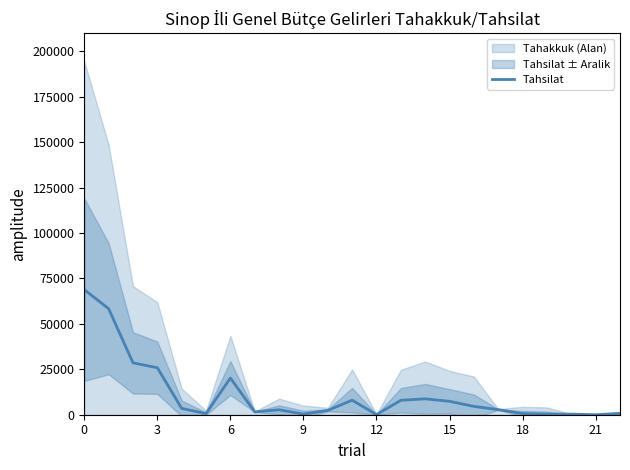

The value at 12 is 3470. True or false?

True